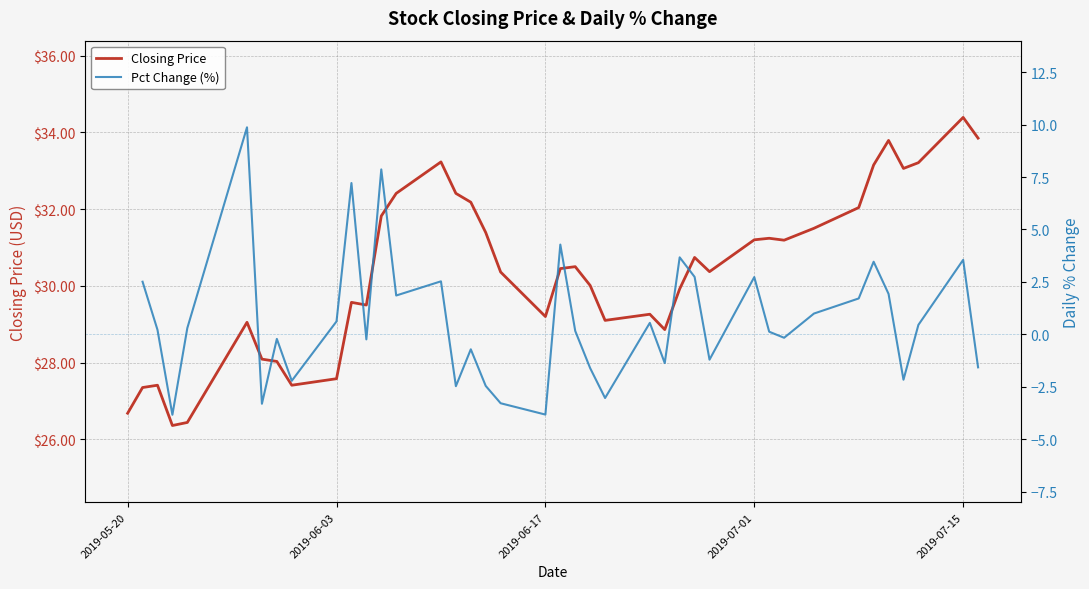

What is the label of the 1st point from the left?

2019-05-20